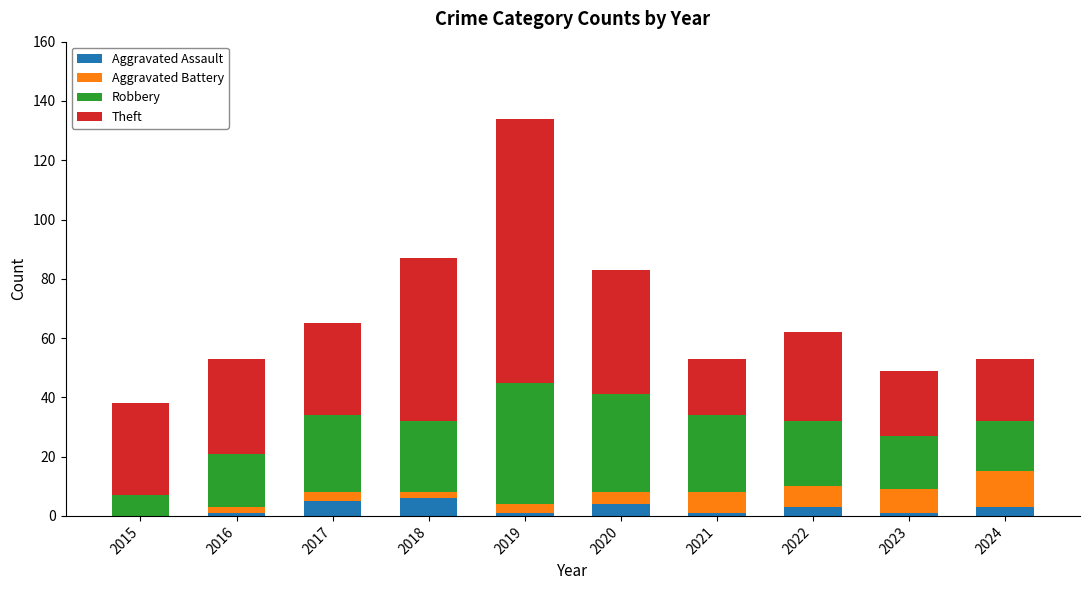

At which category is the sum across all series the highest?

2019